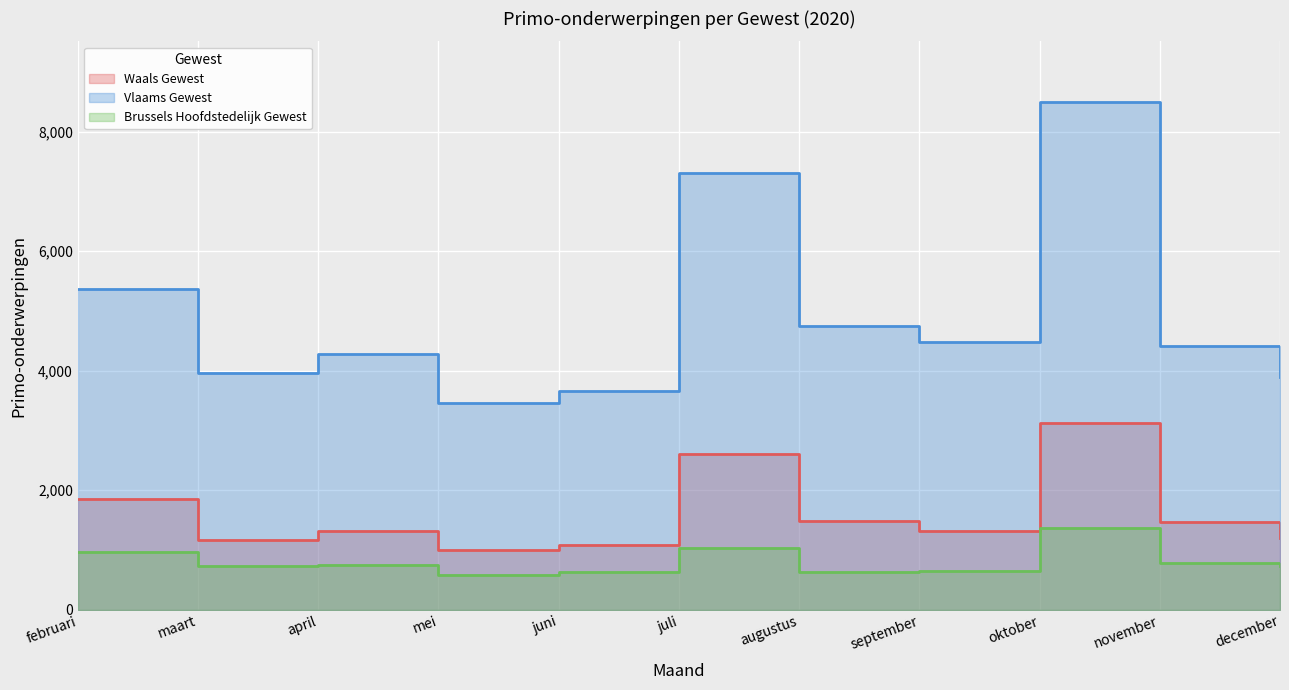

What is the sum of the Brussels Hoofdstedelijk Gewest values at maart and oktober?

2091